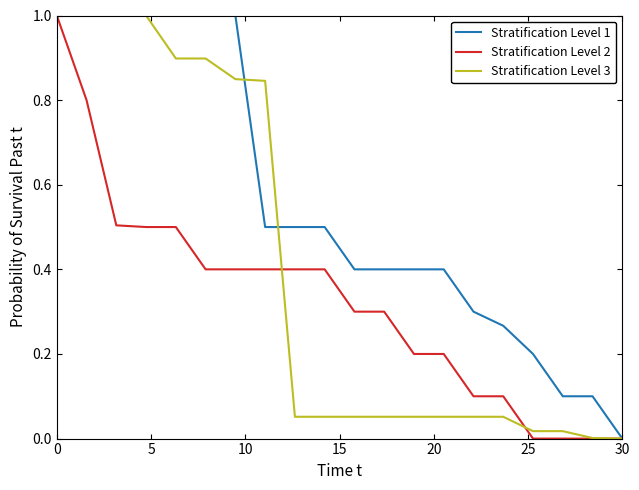

How many lines are shown in the chart?

3